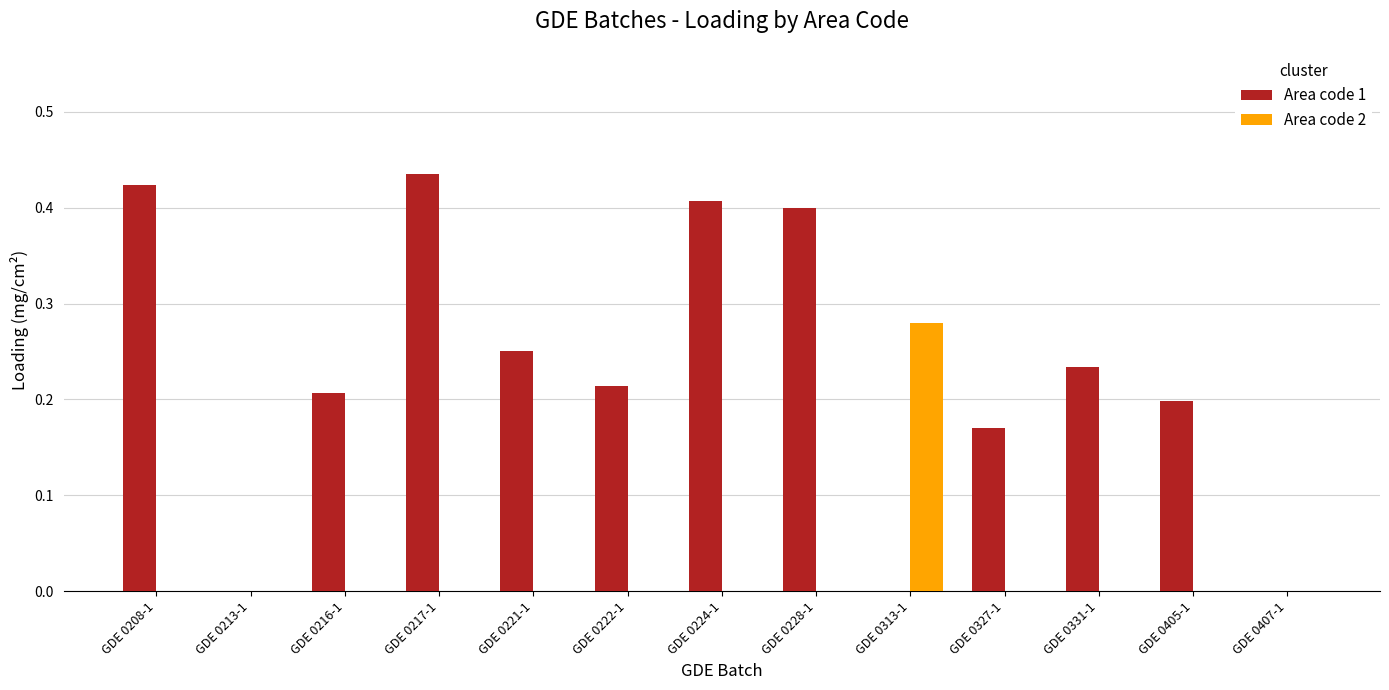

The value of Area code 1 at GDE 0313-1 is -0.2. True or false?

False